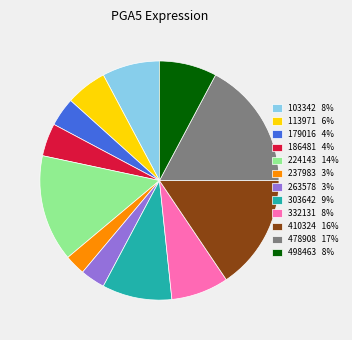

Which has a higher value, 186481 or 410324?

410324